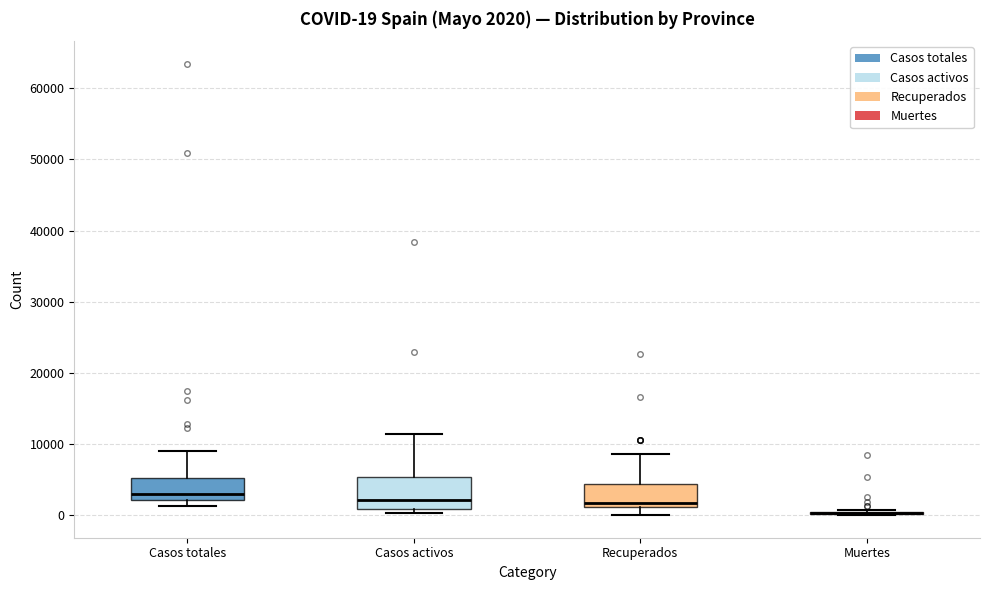

Which box is the tallest, from its lower edge to its upper edge?

Casos activos